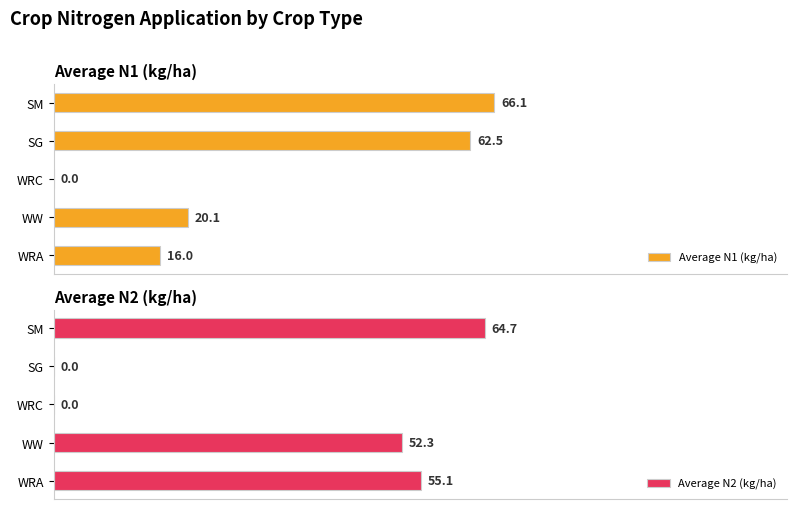

How many bars are there in total?

10